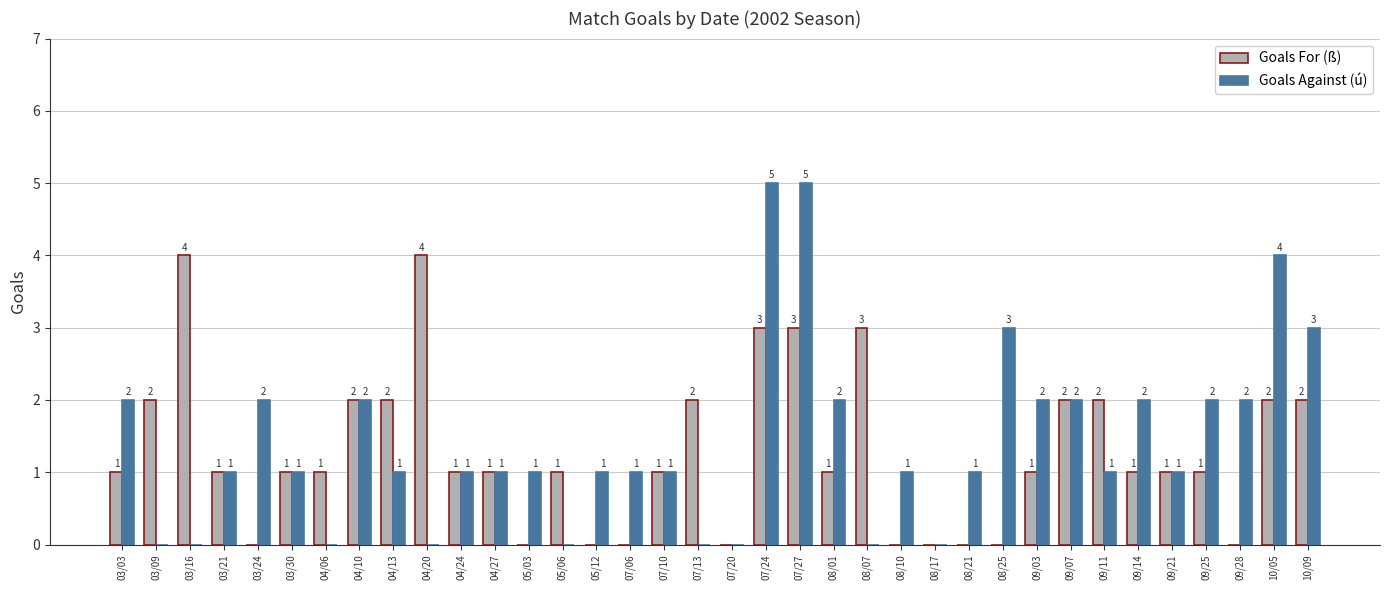

At which label does Goals Against (ú) first exceed 1?

03/03